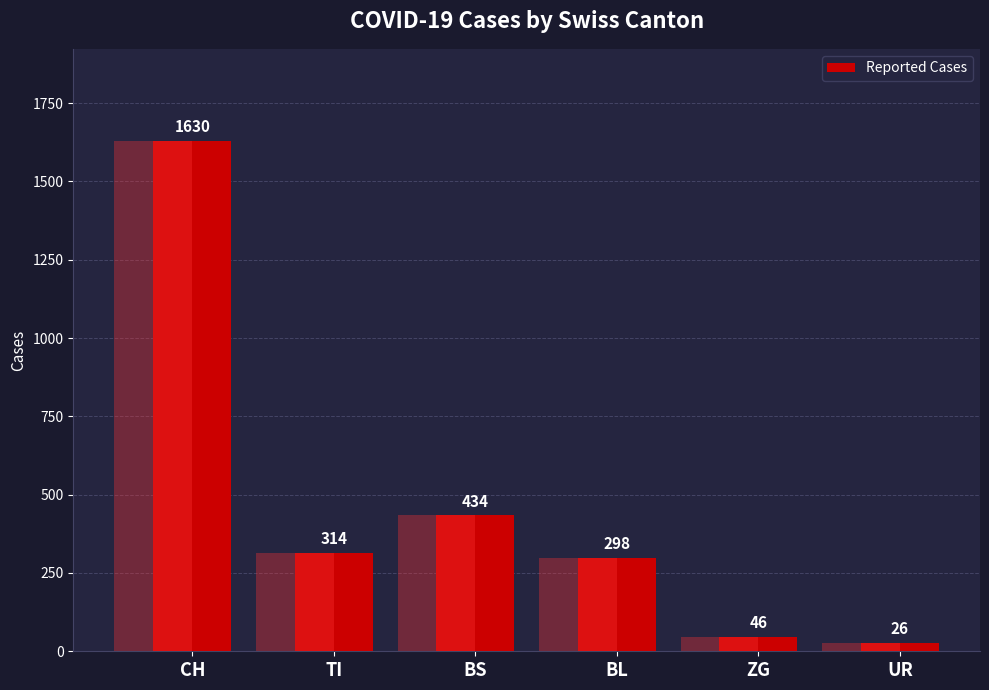

What is the smallest value displayed?

26